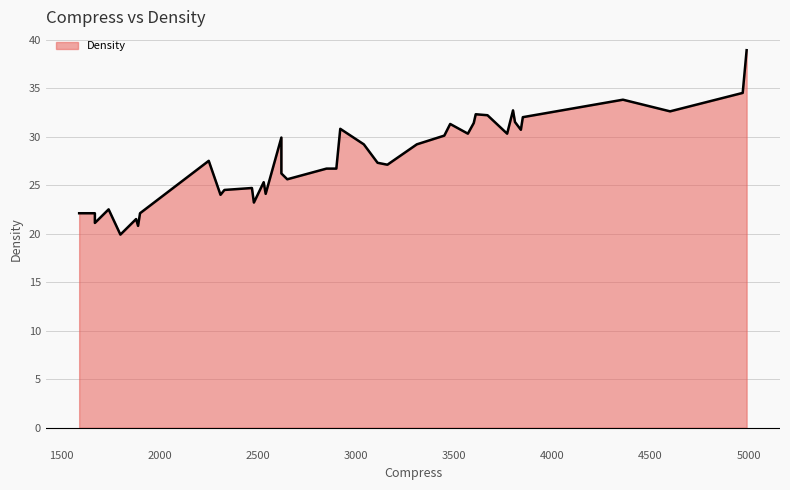

Reading left to right, what are all the values shown in this chart?

1590=22.1	1670=22.1	1670=21.1	1740=22.5	1800=19.9	1880=21.5	1890=20.8	1900=22.1	2250=27.5	2310=24.0	2330=24.5	2470=24.7	2480=23.2	2530=25.3	2540=24.1	2620=29.9	2620=26.2	2650=25.6	2850=26.7	2900=26.7	2920=30.8	3040=29.2	3110=27.3	3160=27.1	3310=29.2	3450=30.1	3480=31.3	3570=30.3	3600=31.4	3610=32.3	3670=32.2	3770=30.3	3800=32.7	3810=31.5	3840=30.7	3850=32.0	4360=33.8	4600=32.6	4970=34.5	4990=38.9